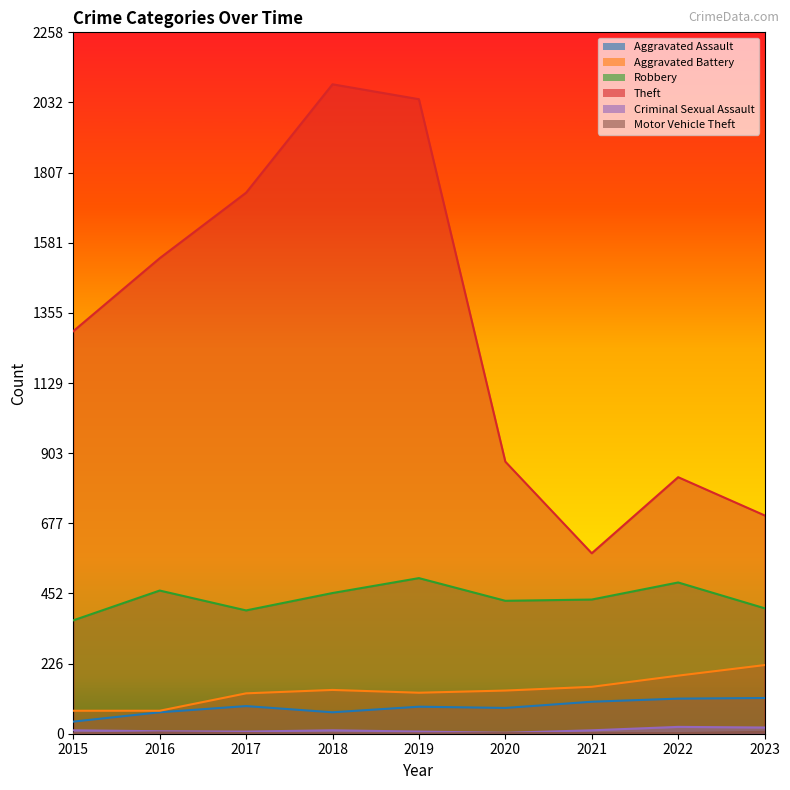

Reading left to right, list all the values displayed in this chart.

Aggravated Assault: 2015=39	2016=69	2017=89	2018=69	2019=87	2020=83	2021=103	2022=113	2023=115
Aggravated Battery: 2015=74	2016=74	2017=130	2018=141	2019=132	2020=139	2021=151	2022=187	2023=221
Robbery: 2015=365	2016=461	2017=397	2018=453	2019=501	2020=428	2021=432	2022=487	2023=404
Theft: 2015=1296	2016=1531	2017=1742	2018=2091	2019=2043	2020=876	2021=581	2022=826	2023=703
Criminal Sexual Assault: 2015=11	2016=8	2017=7	2018=11	2019=7	2020=3	2021=11	2022=22	2023=20
Motor Vehicle Theft: 2015=1	2016=4	2017=2	2018=1	2019=1	2020=2	2021=2	2022=2	2023=6